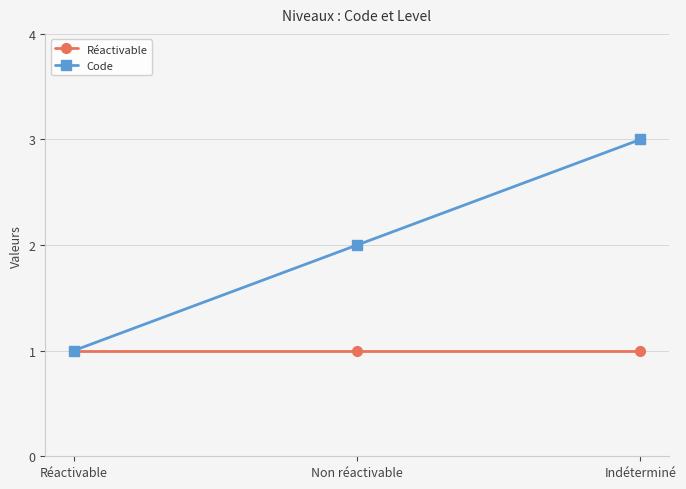

How many values in the Code series are below 2?

1